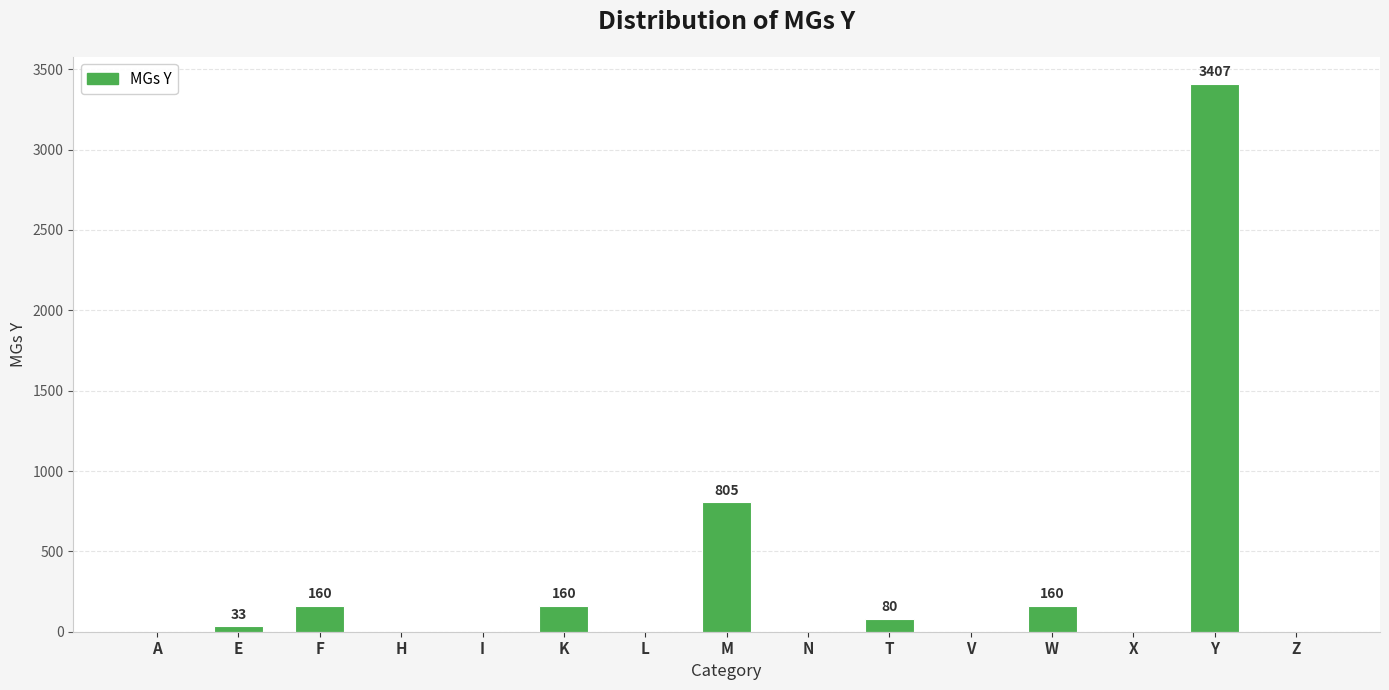

What is the change in value from K to M?

+645